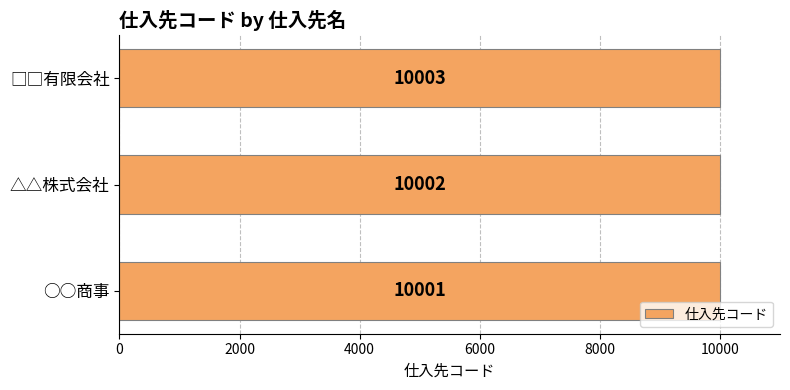

True or false: the data shows 6367 at ○○商事.

False